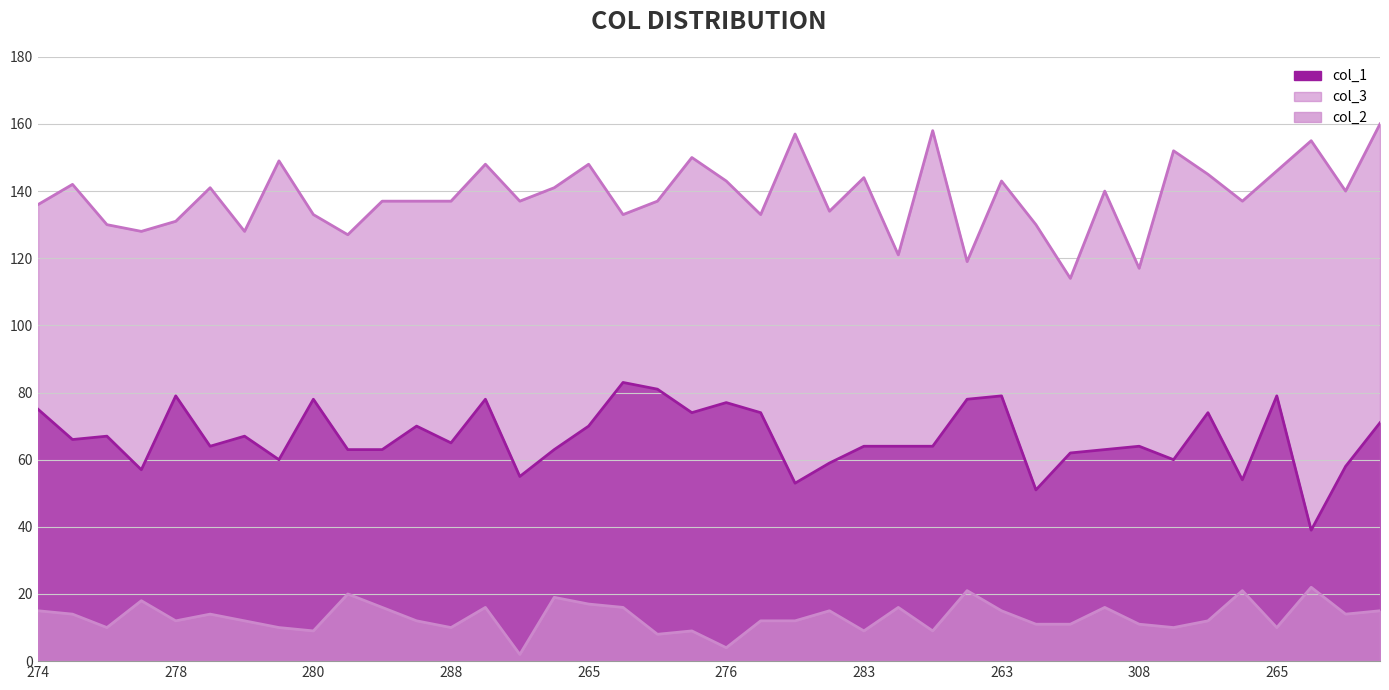

Is it true that col_2 equals 22 at 284?

True